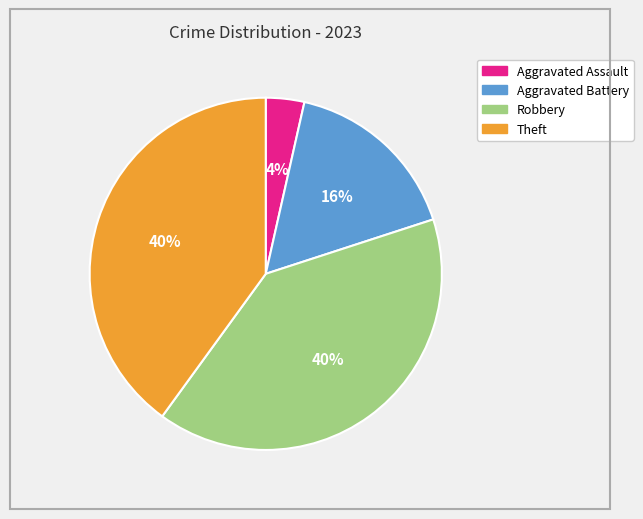

Which category has the smallest portion of the pie?

Aggravated Assault